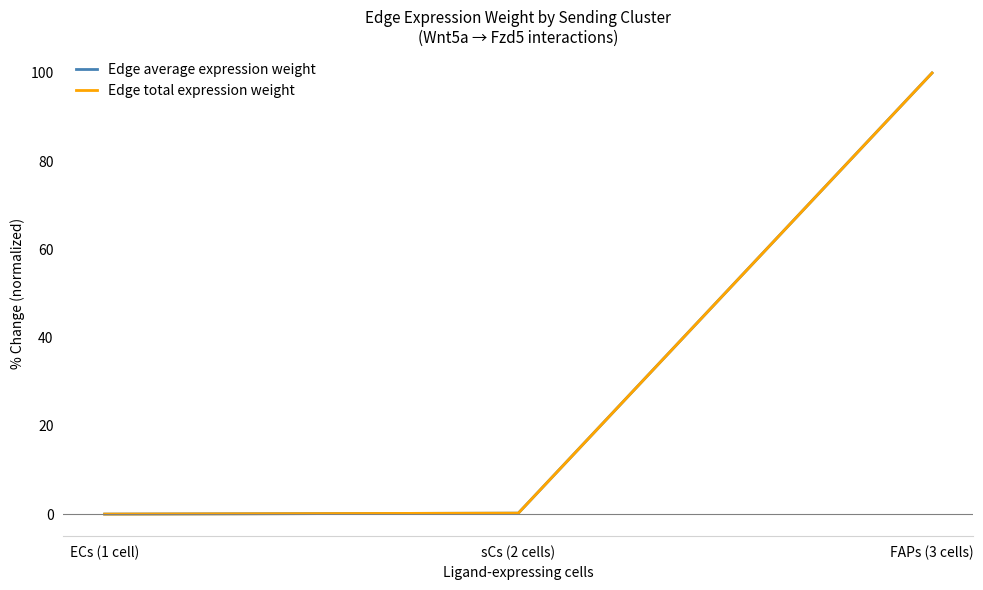

At how many categories does at least one series exceed 39?

1